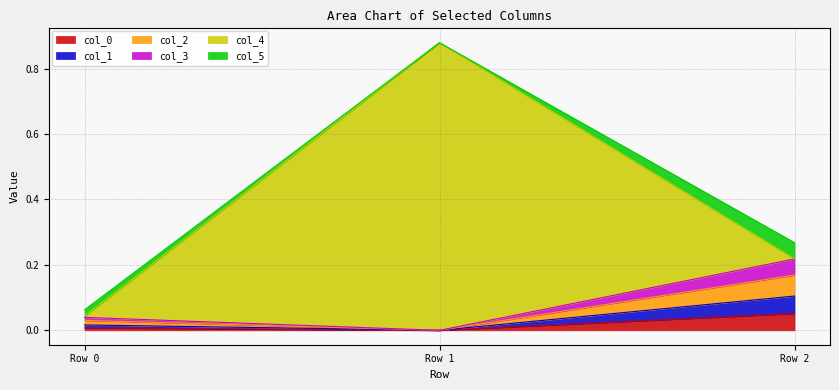

At which category is the sum across all series the highest?

Row 1